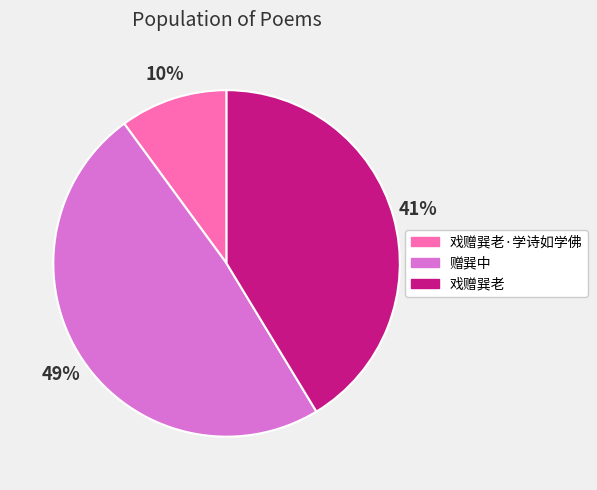

To the nearest percent, what is the difference between the largest and smallest slice percentages?

39%